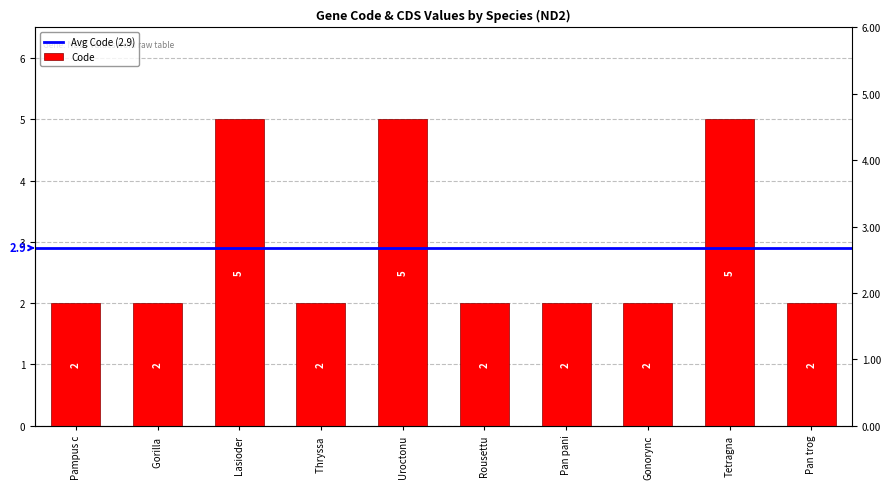

The chart shows a value of 5 at Tetragna. True or false?

True